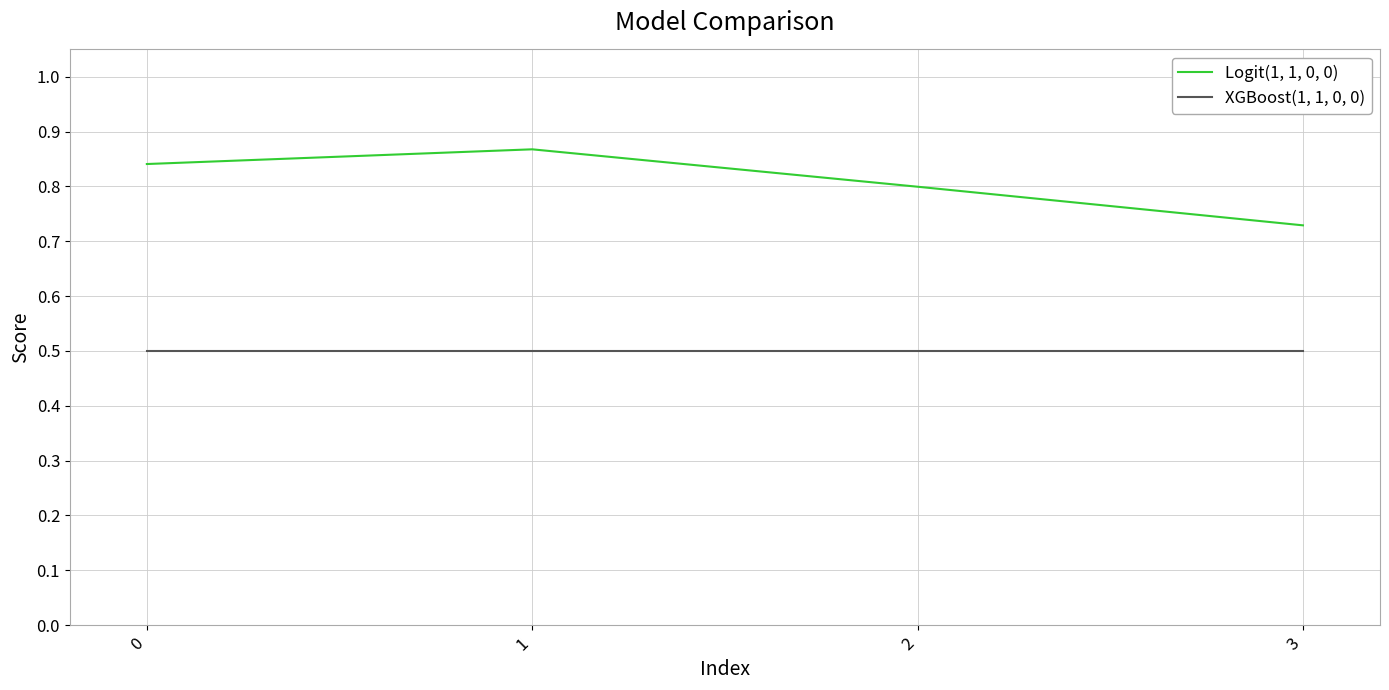

The Logit(1, 1, 0, 0) series shows 0.2 at 1. True or false?

False